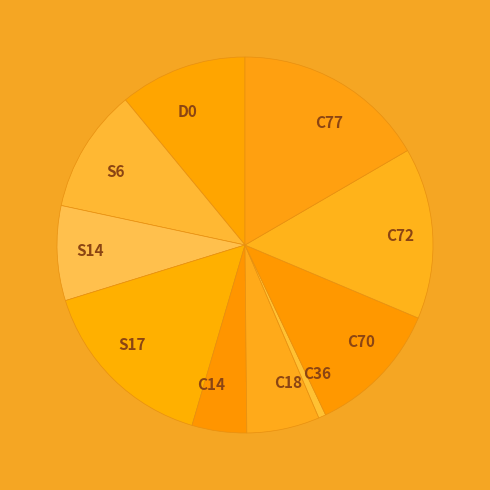

Which slice is the largest?

C77